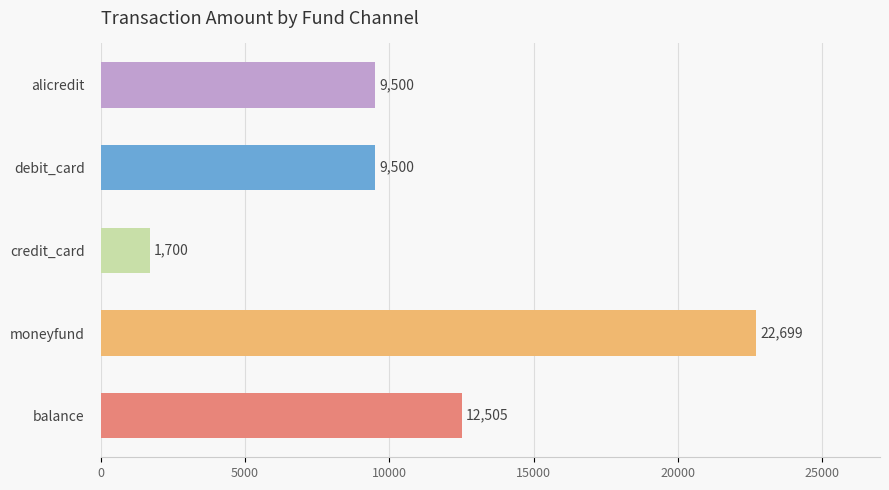

Reading bottom to top, transcribe all the data shown in this chart.

balance=12505	moneyfund=22699	credit_card=1700	debit_card=9500	alicredit=9500